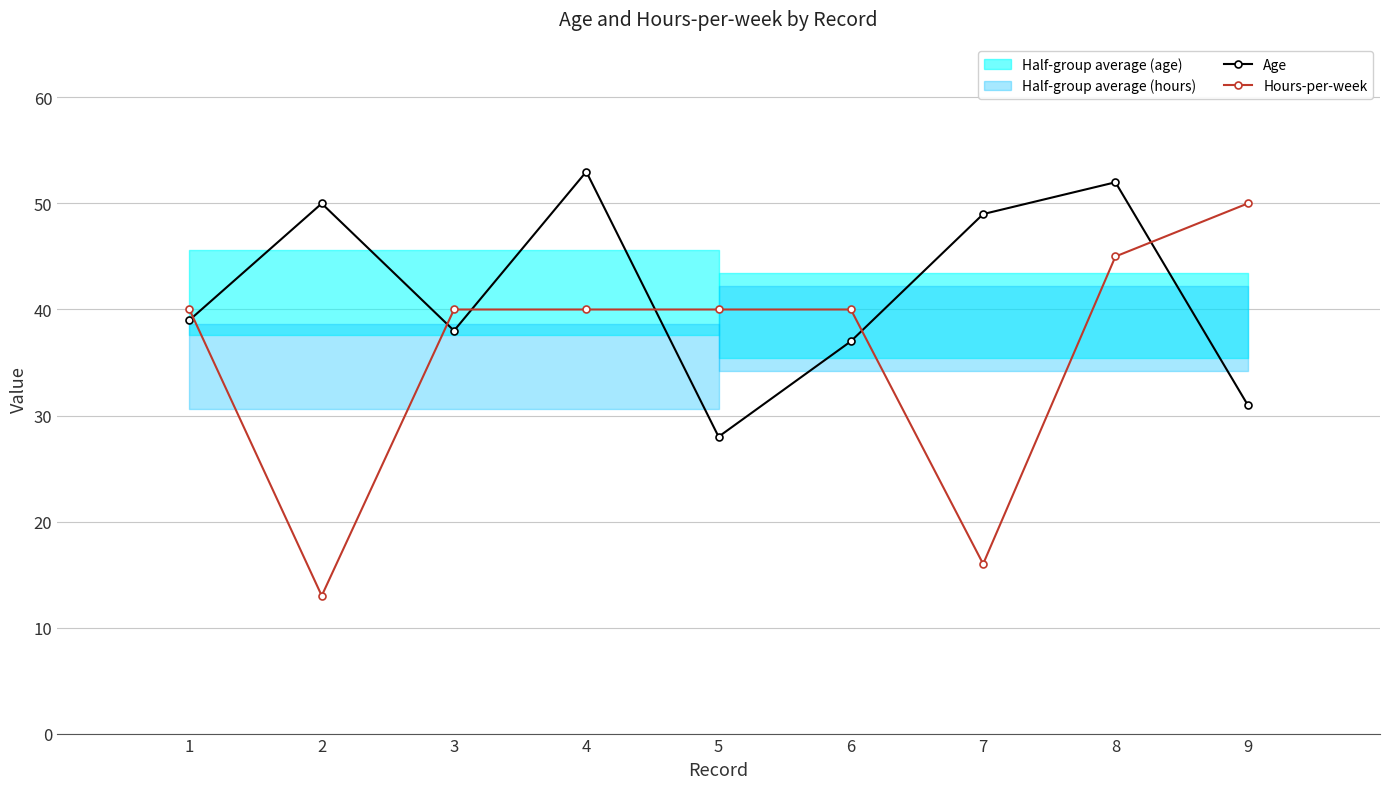

Which category has the highest value in the Hours-per-week series?

9